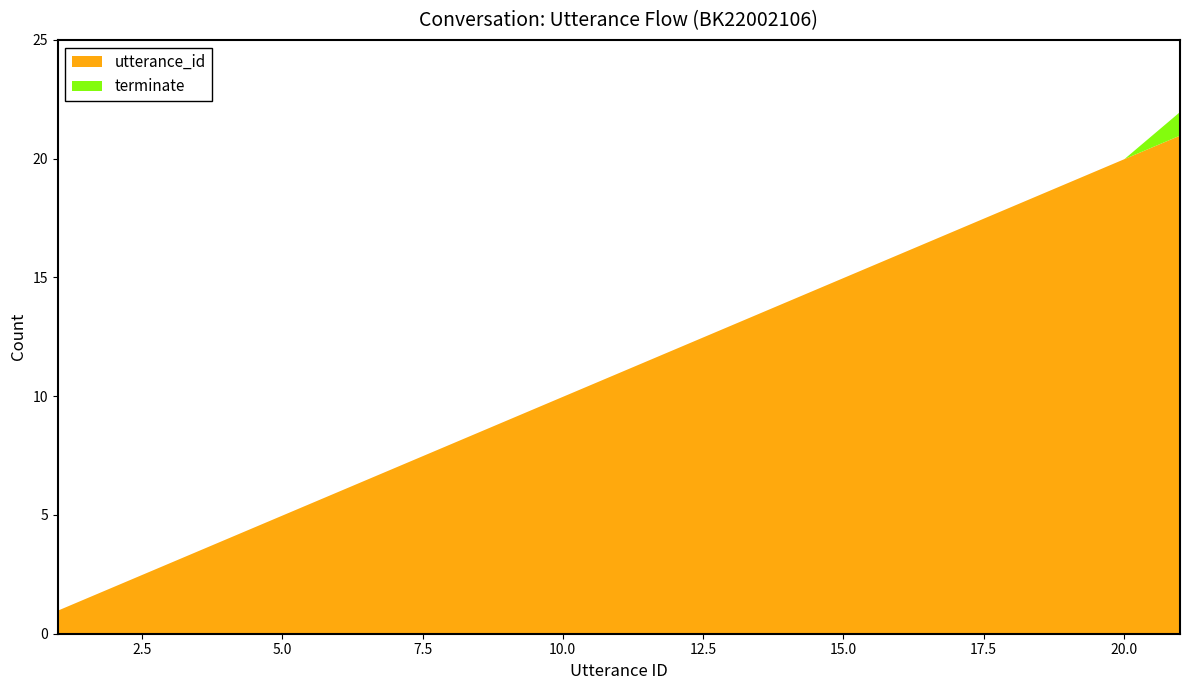

At how many categories does at least one series exceed 0?

21